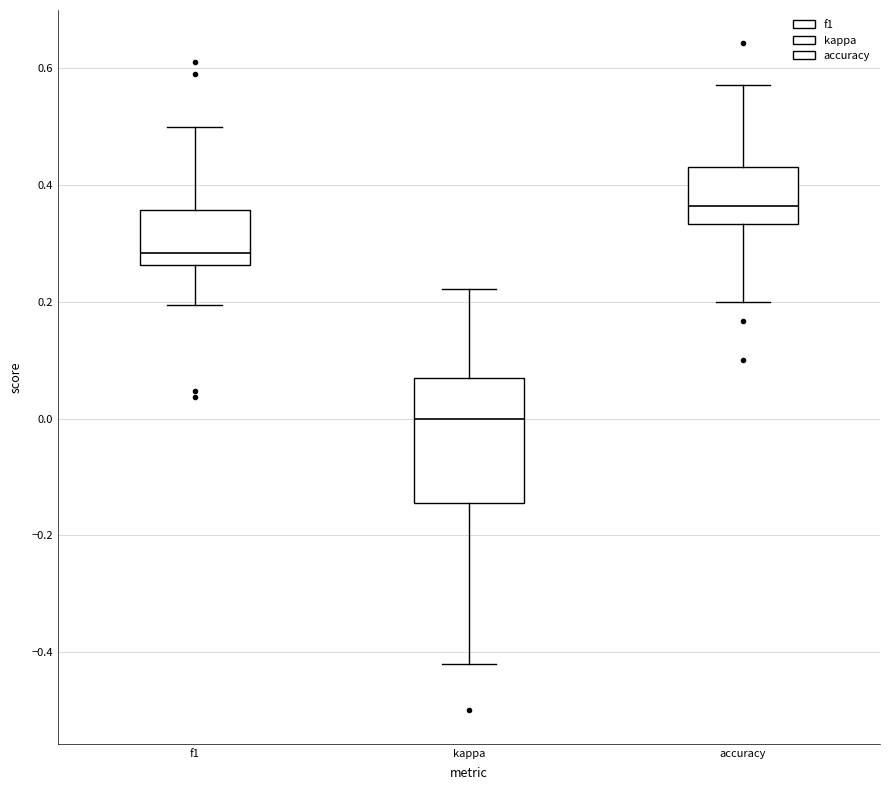

Which box is the tallest, from its lower edge to its upper edge?

kappa